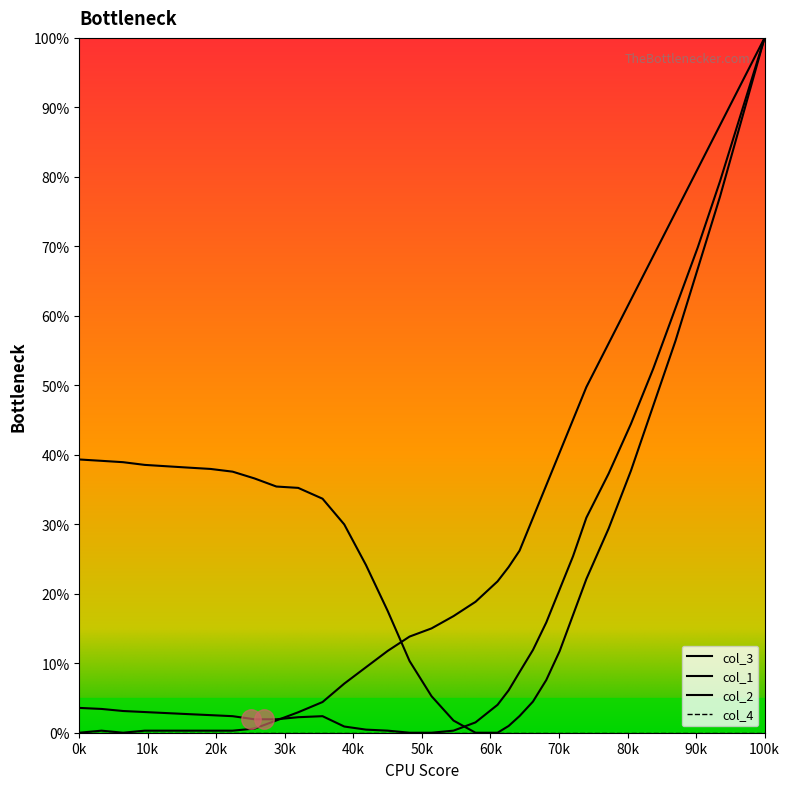

Which series has the largest range (max minus min)?

col_3